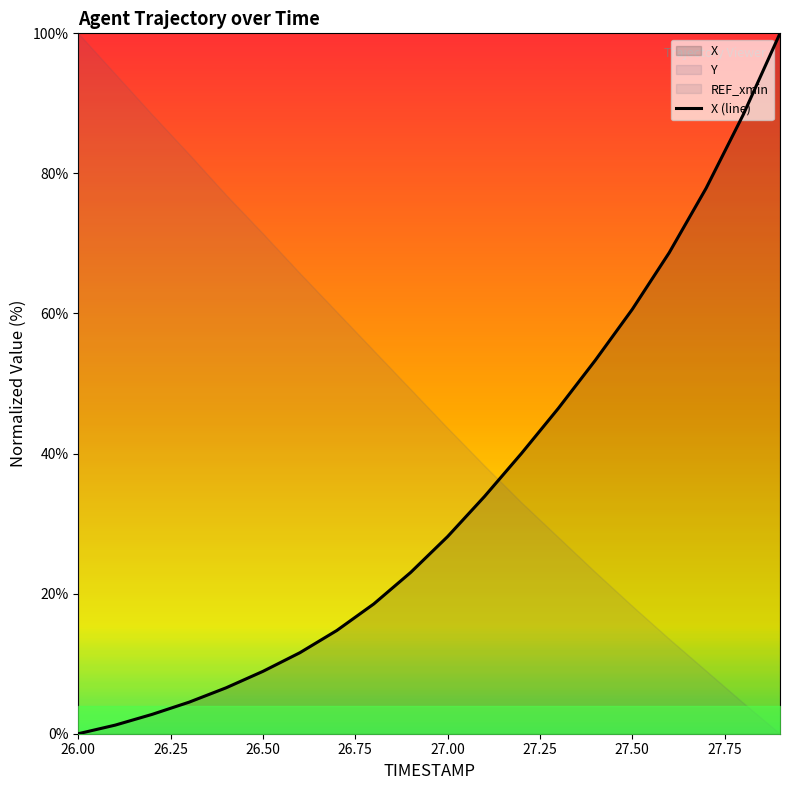

What is the maximum value shown in the chart?

100.0